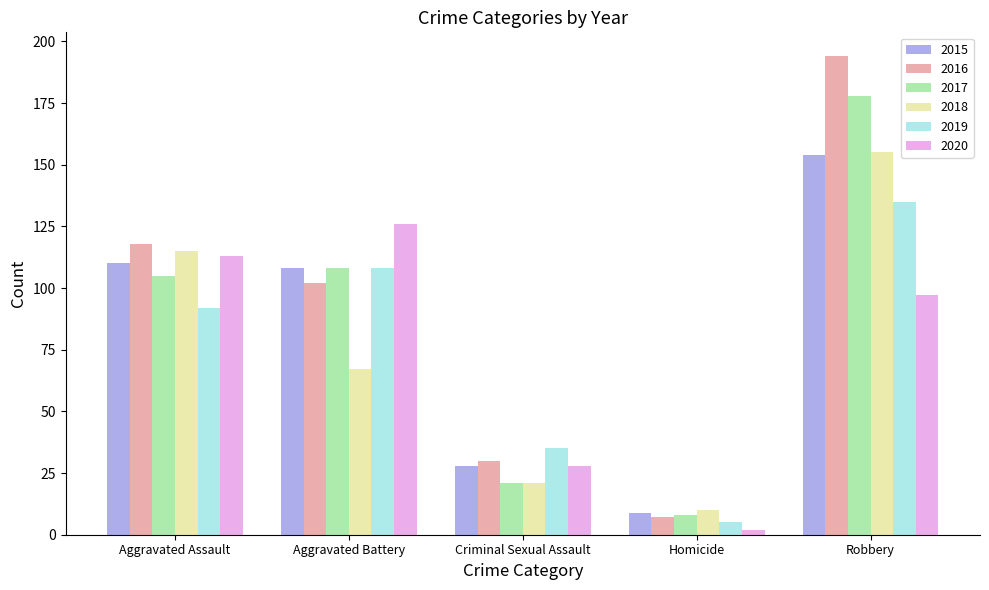

List the labels in order of 2016 value, largest first.

Robbery, Aggravated Assault, Aggravated Battery, Criminal Sexual Assault, Homicide